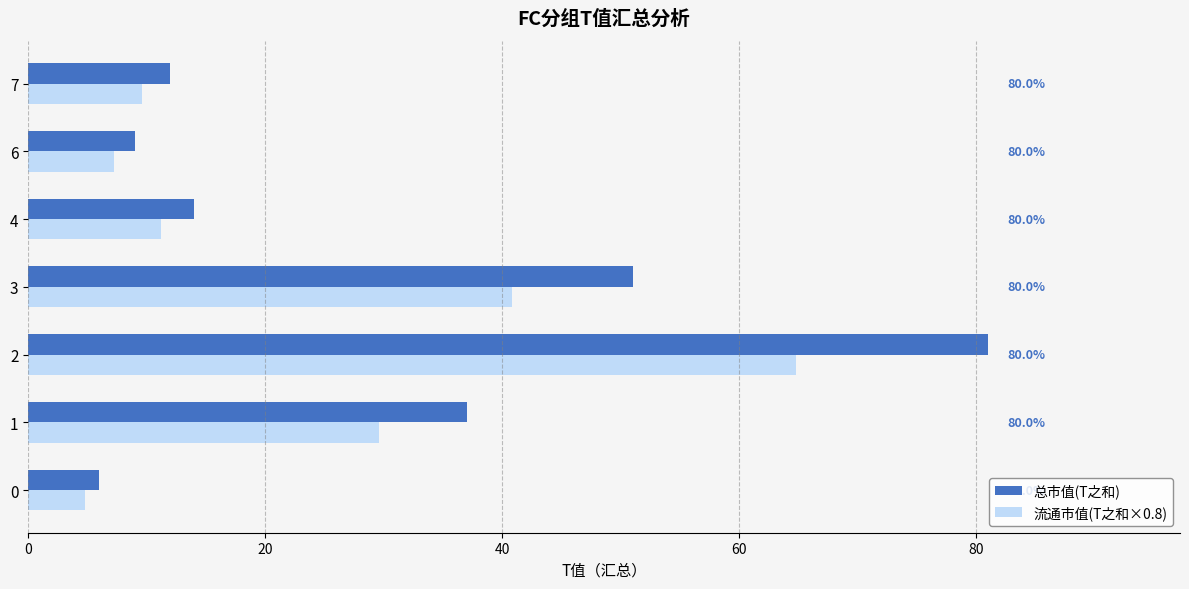

Reading right to left, list all the values displayed in this chart.

总市值(T之和): 12.0	9.0	14.0	51.0	81.0	37.0	6.0
流通市值(T之和×0.8): 9.6	7.2	11.2	40.8	64.8	29.6	4.8